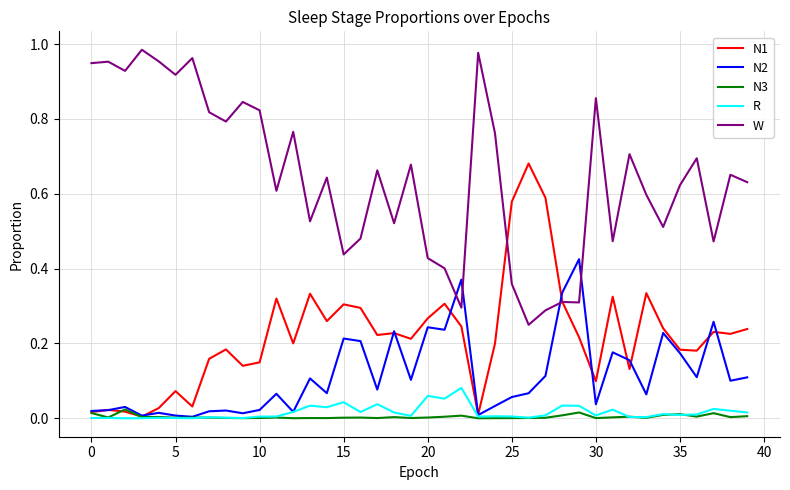

Which series has the widest spread of values?

W